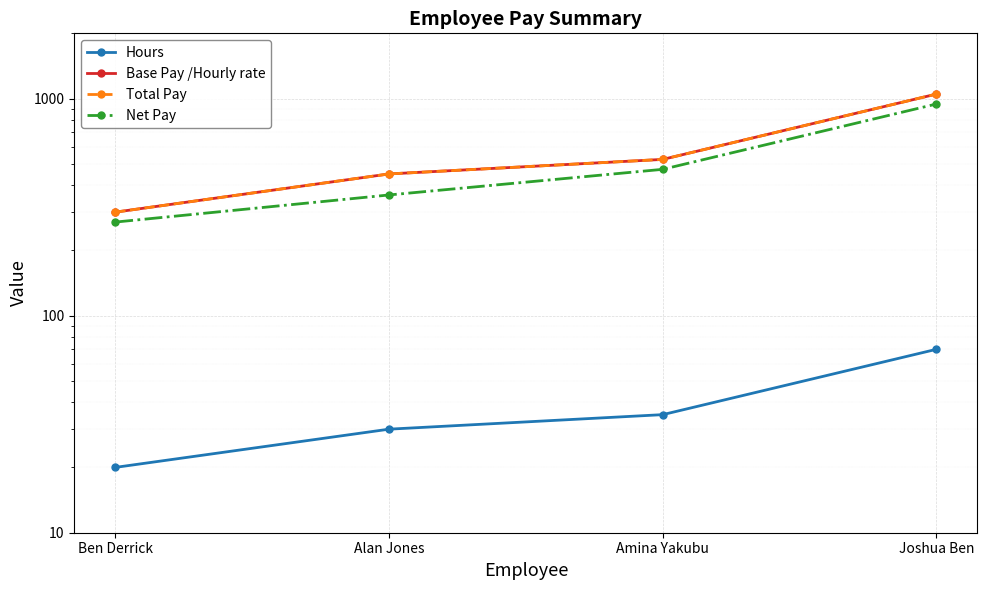

Reading right to left, list all the values displayed in this chart.

Hours: 70.0	35.0	30.0	20.0
Base Pay /Hourly rate: 1050.0	525.0	450.0	300.0
Total Pay: 1050.0	525.0	450.0	300.0
Net Pay: 945.0	472.5	360.0	270.0